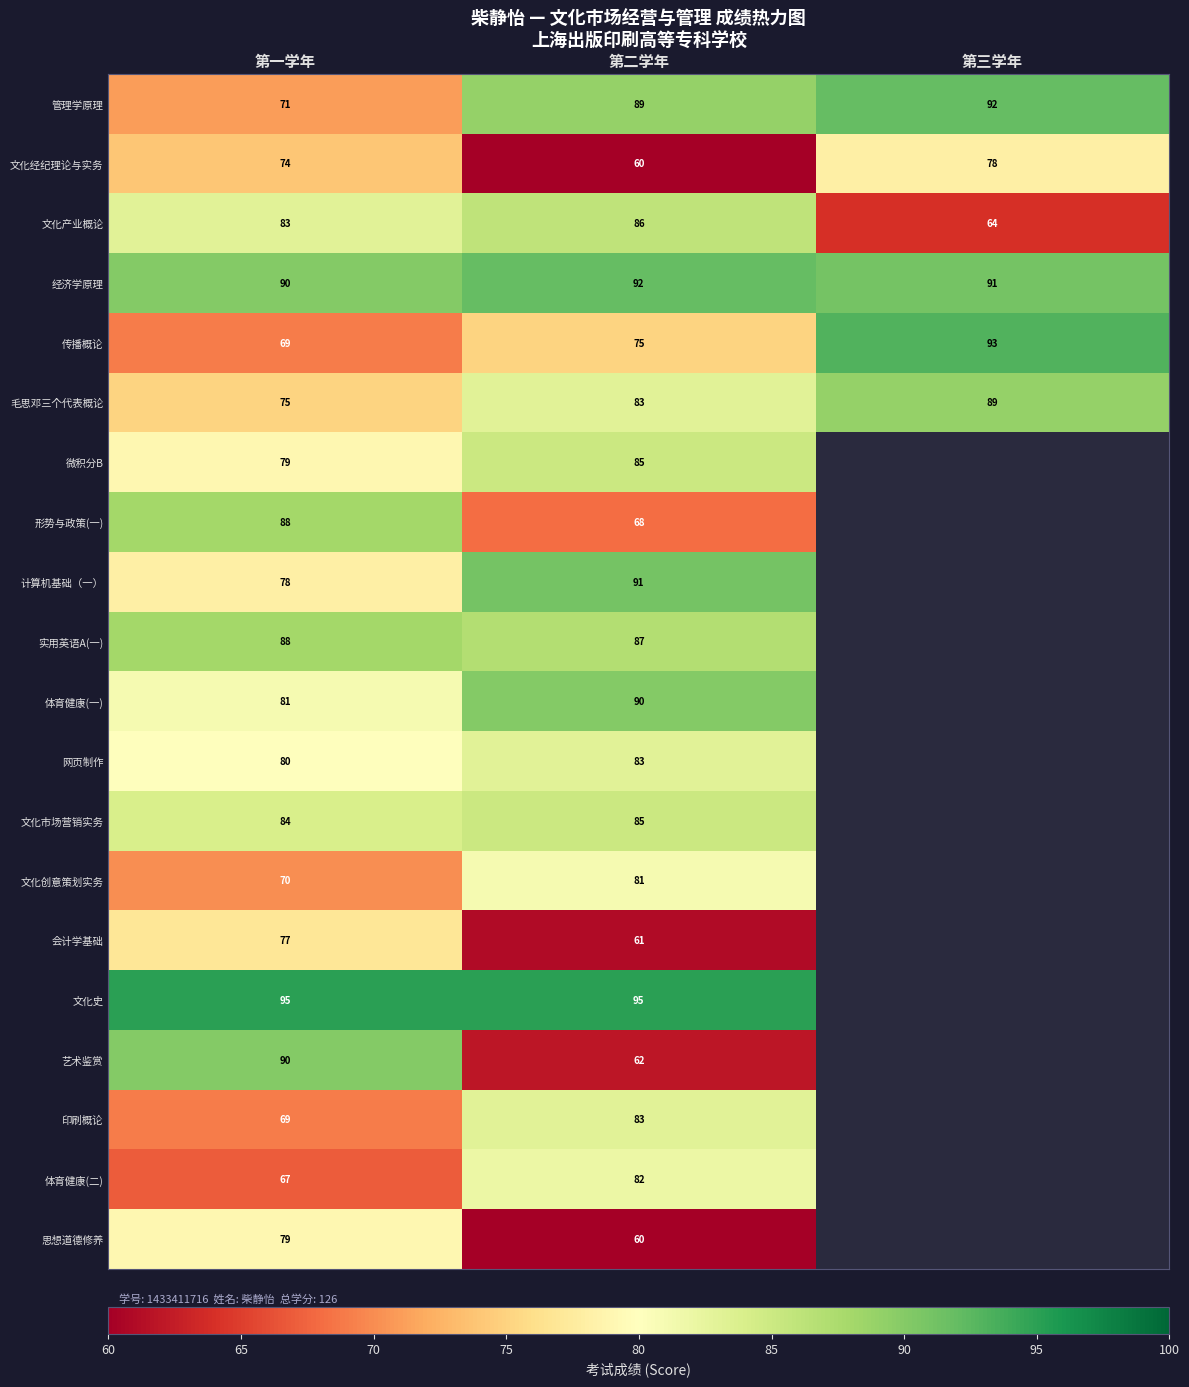

What is the maximum value shown in the chart?

95.0